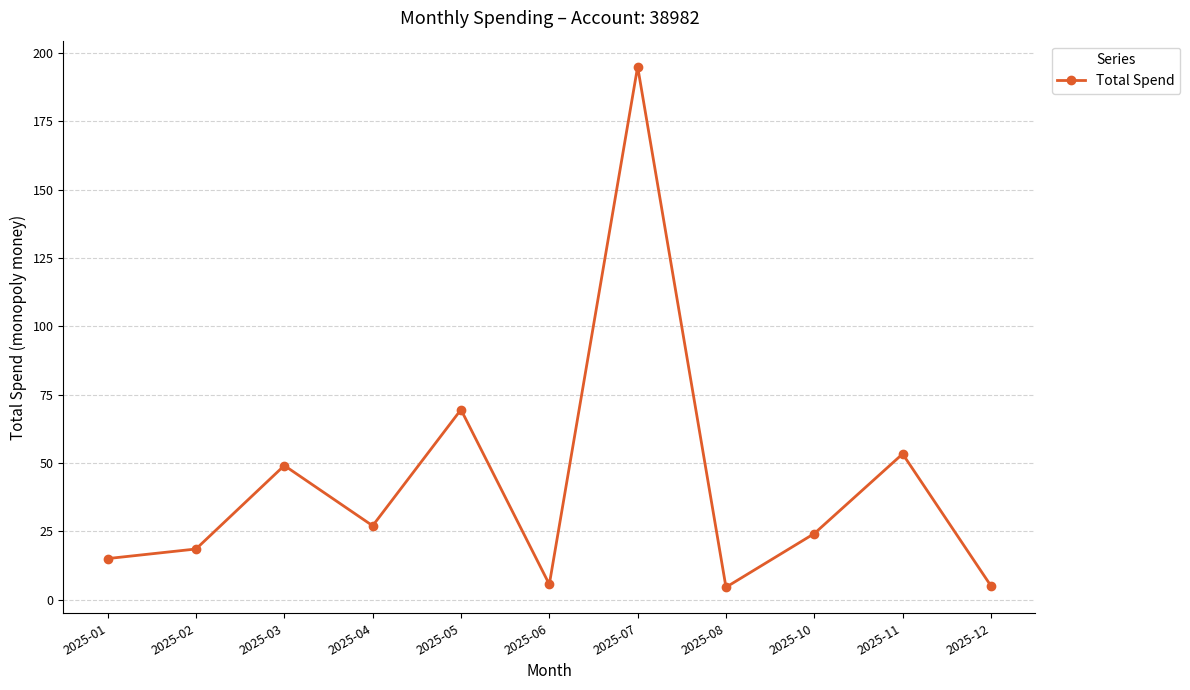

The chart shows a value of 85.0 at 2025-11. True or false?

False